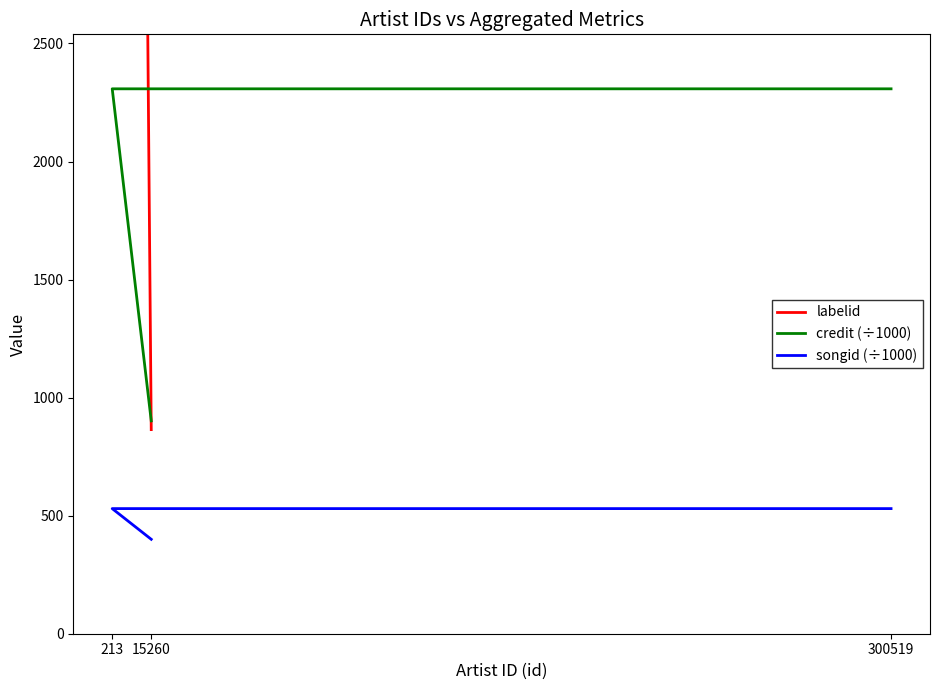

What are all the series names shown in the legend?

labelid, credit (÷1000), songid (÷1000)